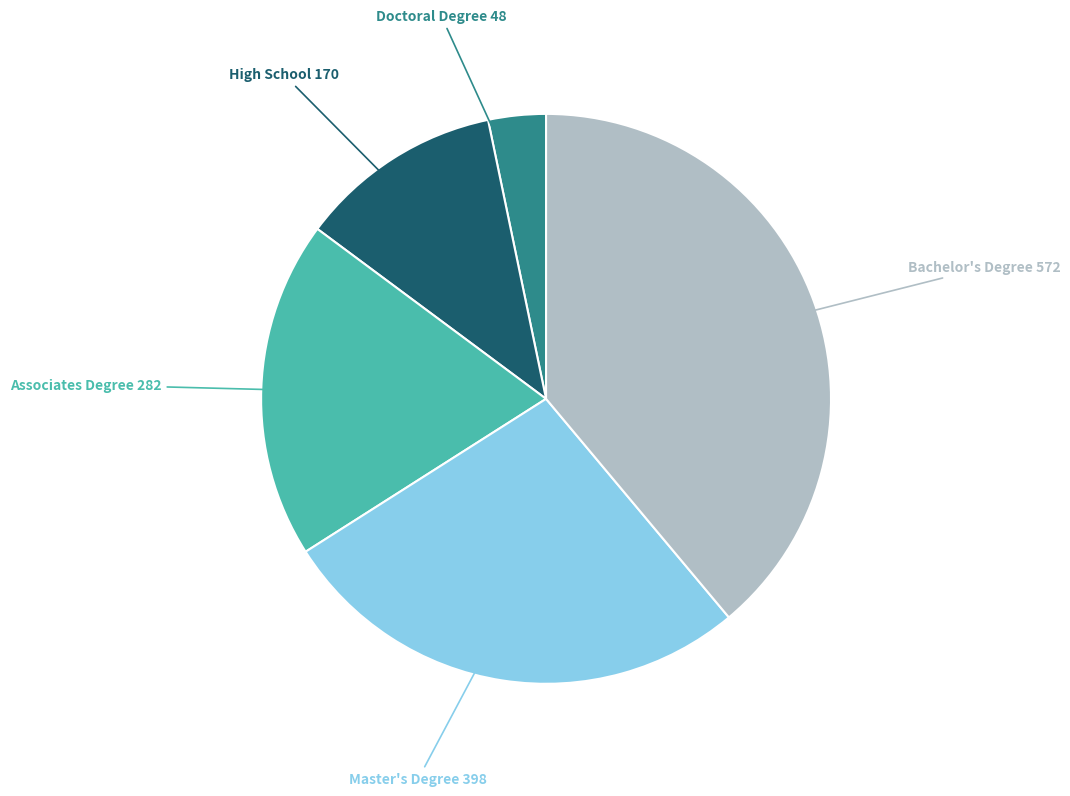

What is the ratio of the value at Master's Degree to the value at Doctoral Degree?

8.3